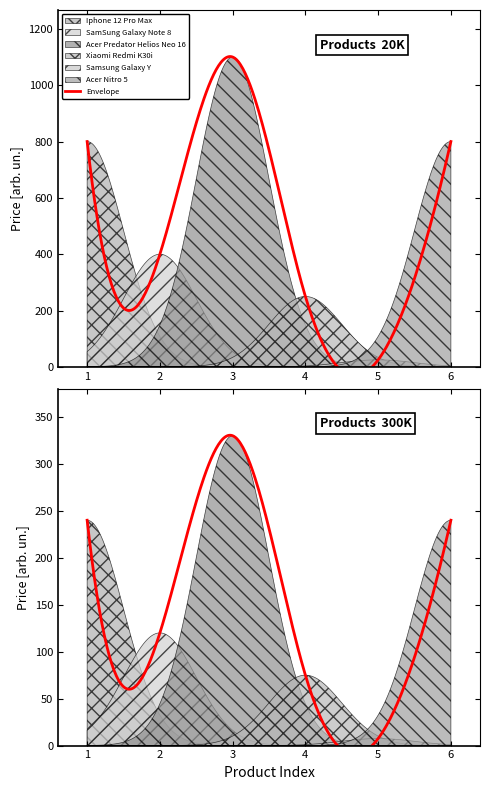

What is the value of the 3rd point from the left?

1100